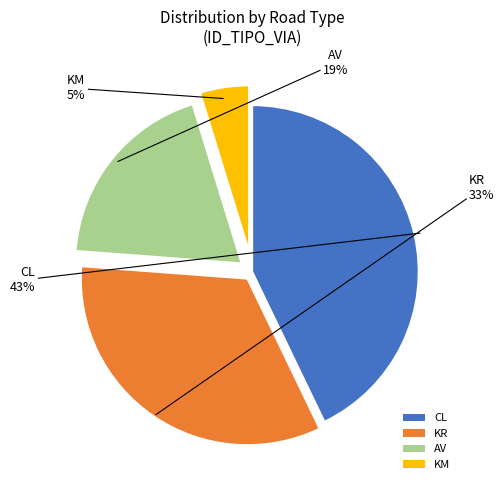

To the nearest percent, what portion does KR represent?

33%